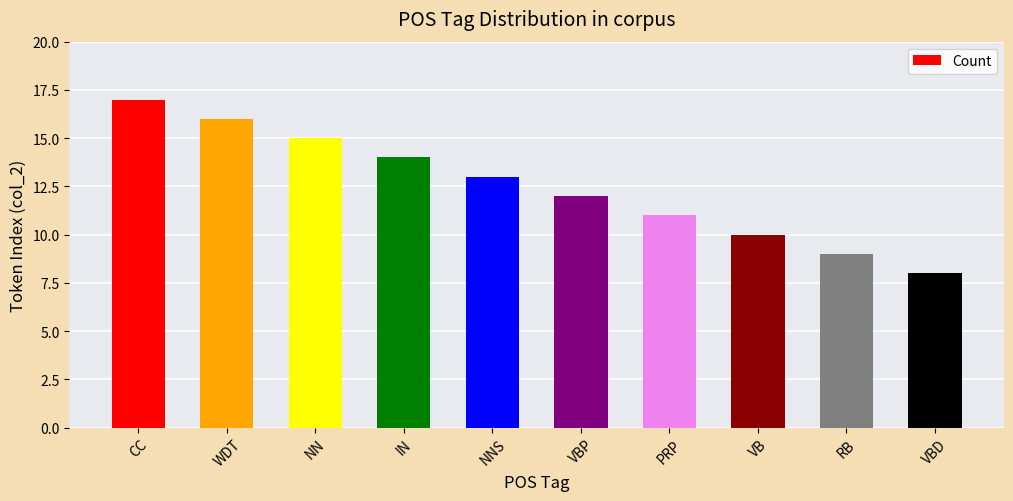

What is the change in value from CC to PRP?

-6